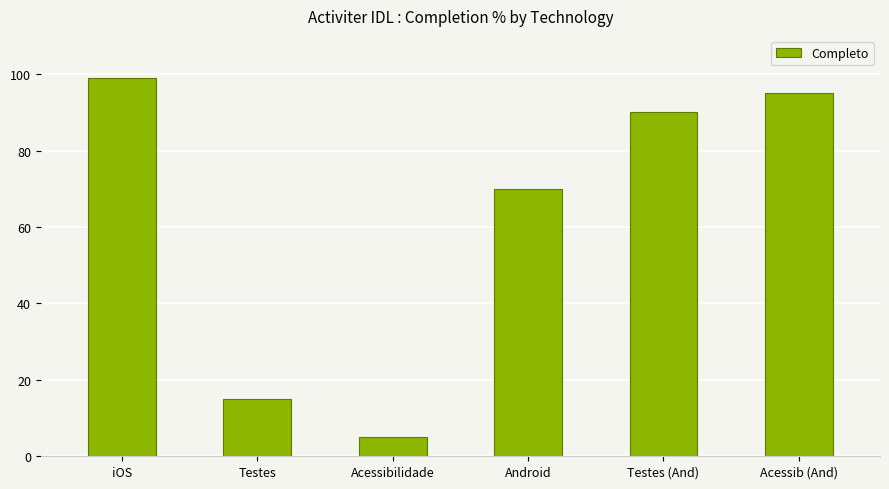

What is the smallest value displayed?

5